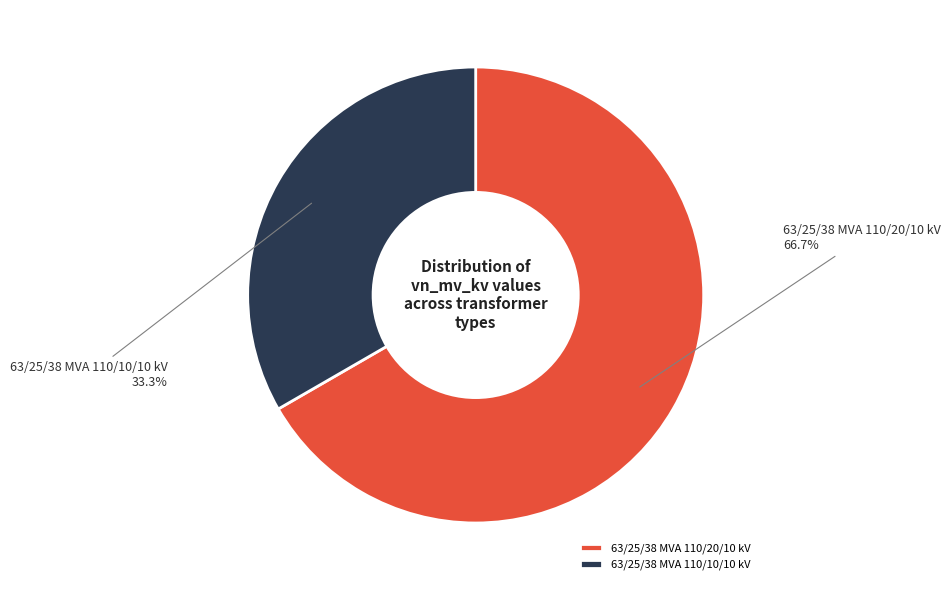

True or false: 63/25/38 MVA 110/10/10 kV accounts for 45% of the total.

False